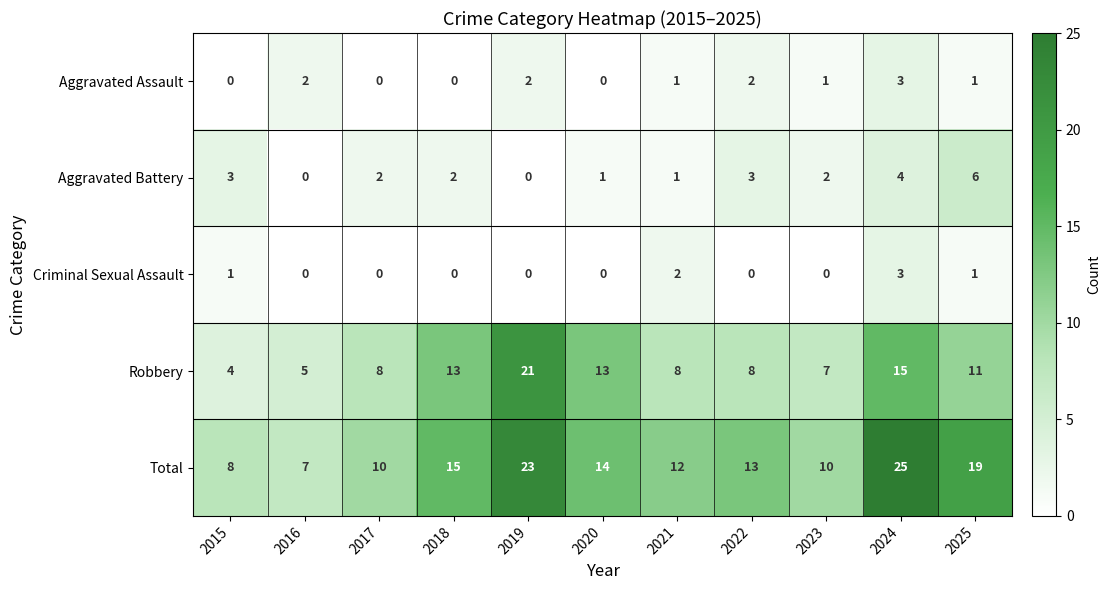

Between 2016 and 2023, which series saw the biggest shift?

Total